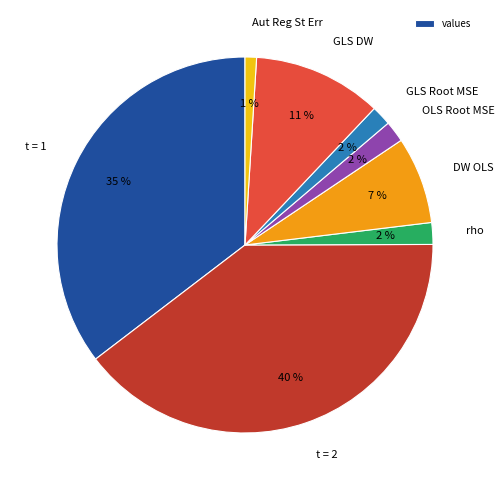

Which slice is the smallest?

Aut Reg St Err